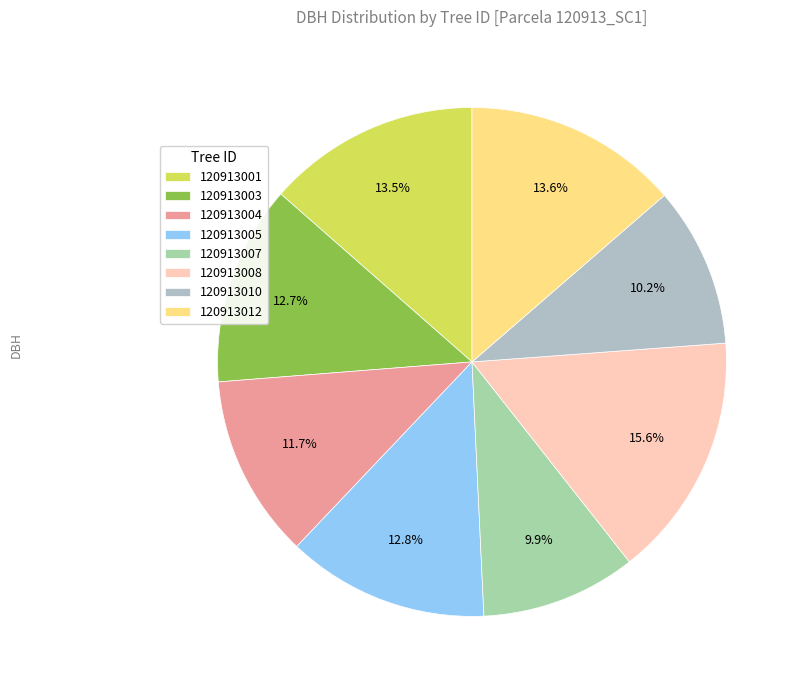

To the nearest percent, what is the combined percentage of 120913010 and 120913004?

22%